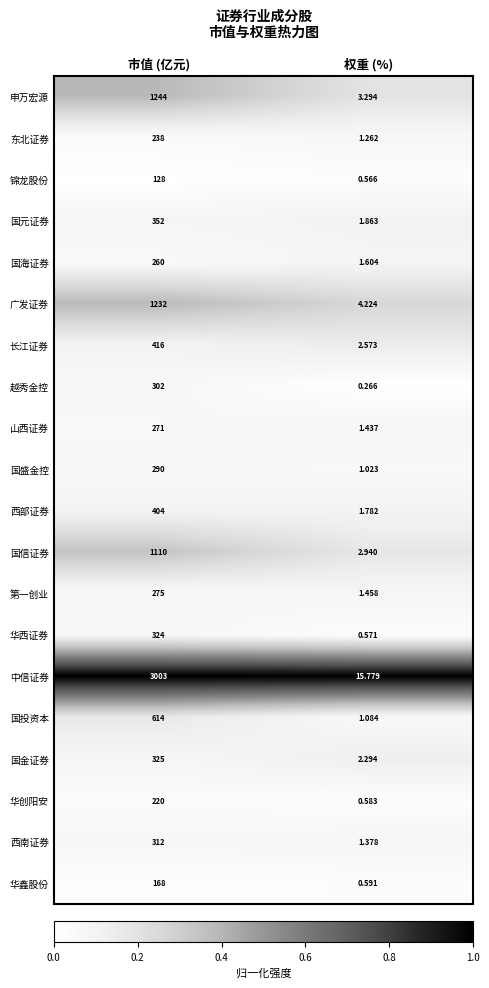

What is the maximum value shown in the chart?

3003.0